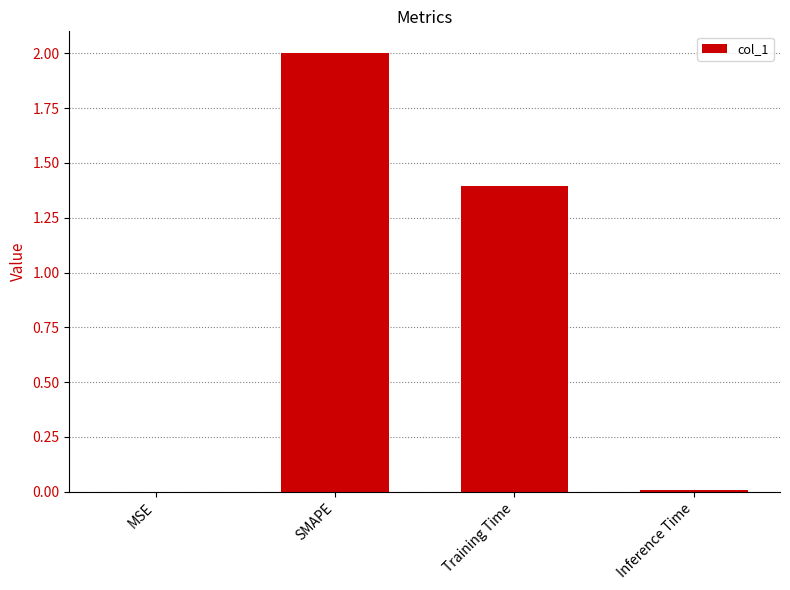

What is the sum of all values?

3.4